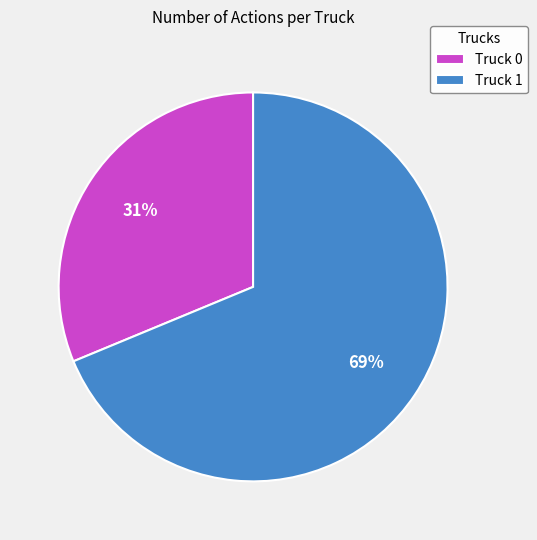

The Truck 0 slice represents 25% of the pie. True or false?

False